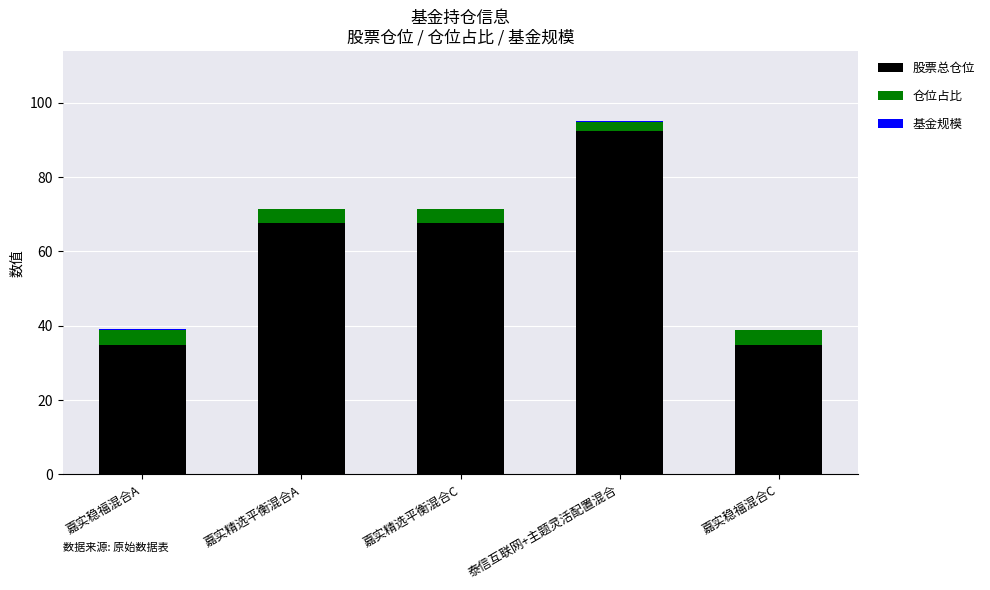

At which category is the sum across all series the highest?

泰信互联网+主题灵活配置混合